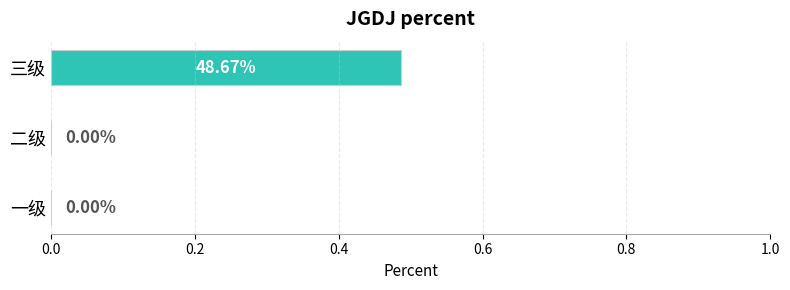

Which label corresponds to the largest value in the chart?

三级